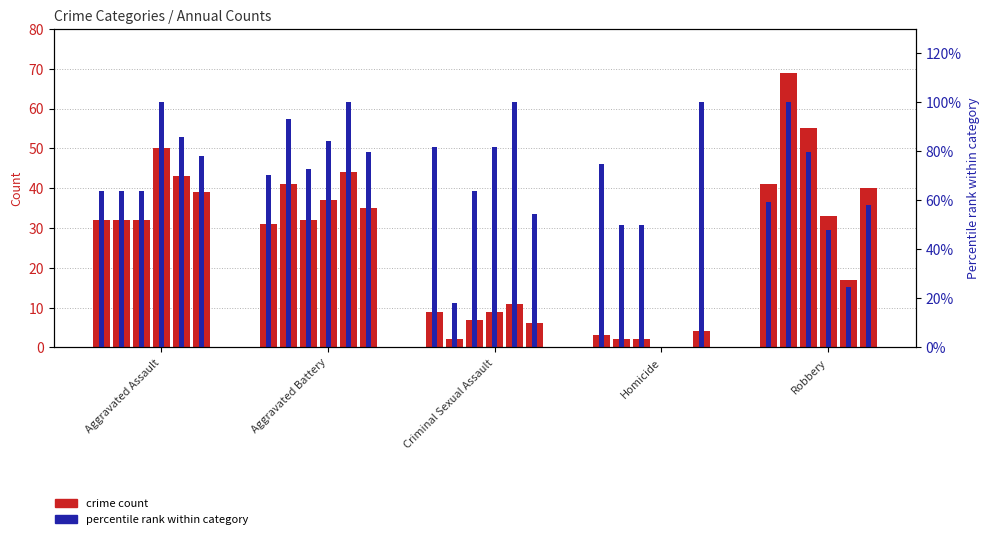

Where does the count 2015 series first go above 31?

Aggravated Assault